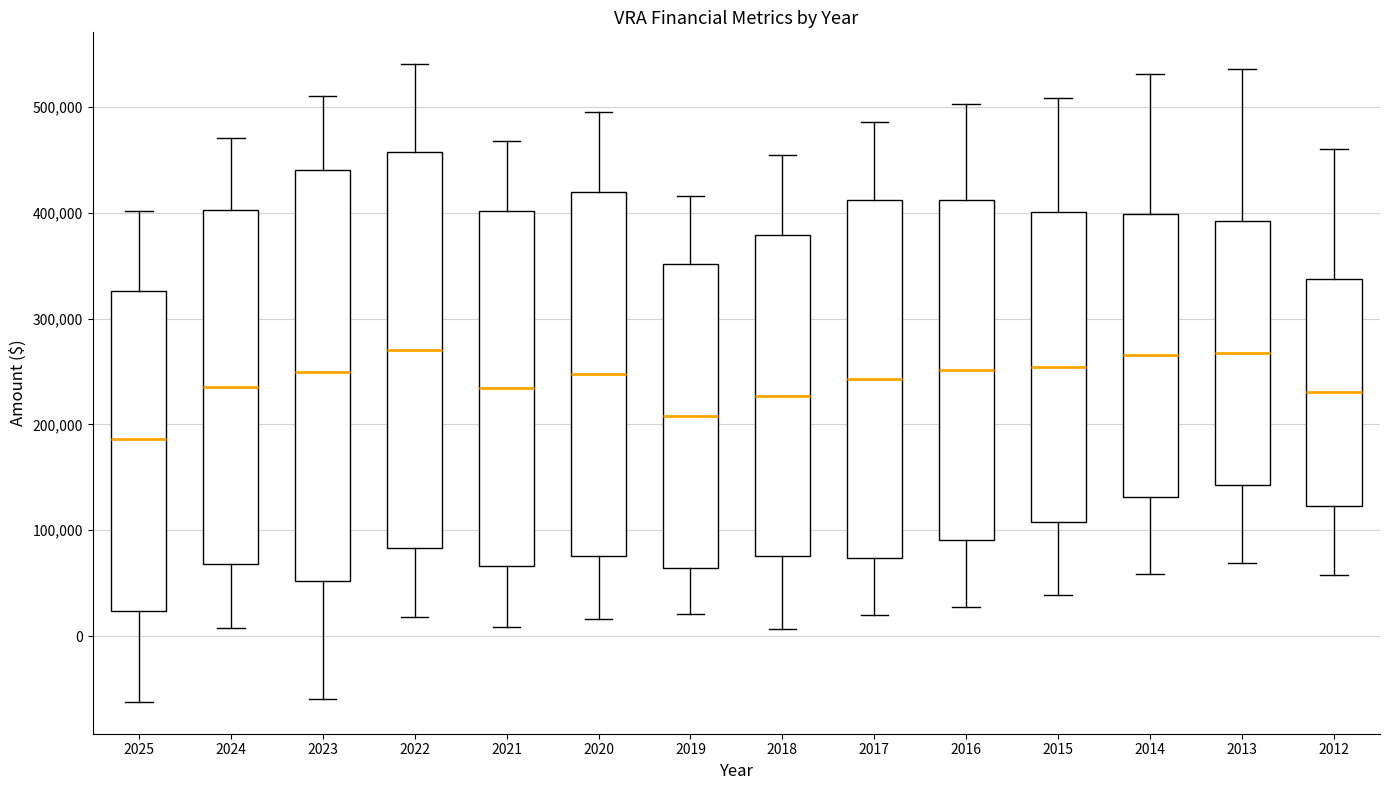

Which box's median line is the lowest?

2025